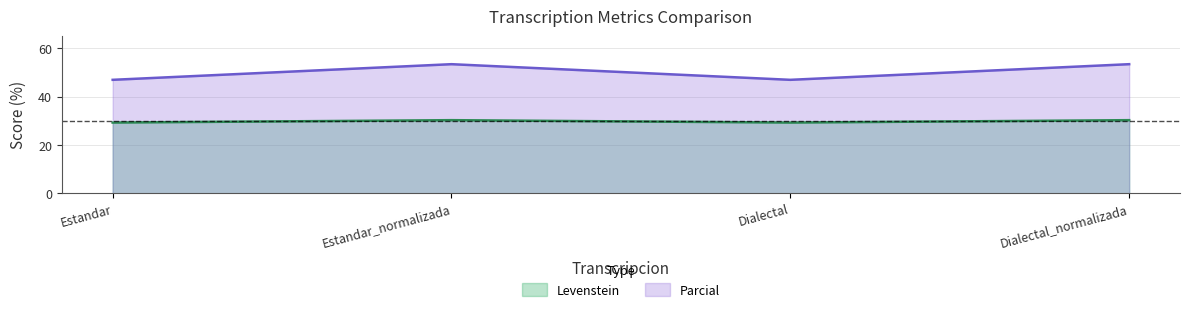

What is the difference between the highest and lowest values at Estandar_normalizada?

23.2